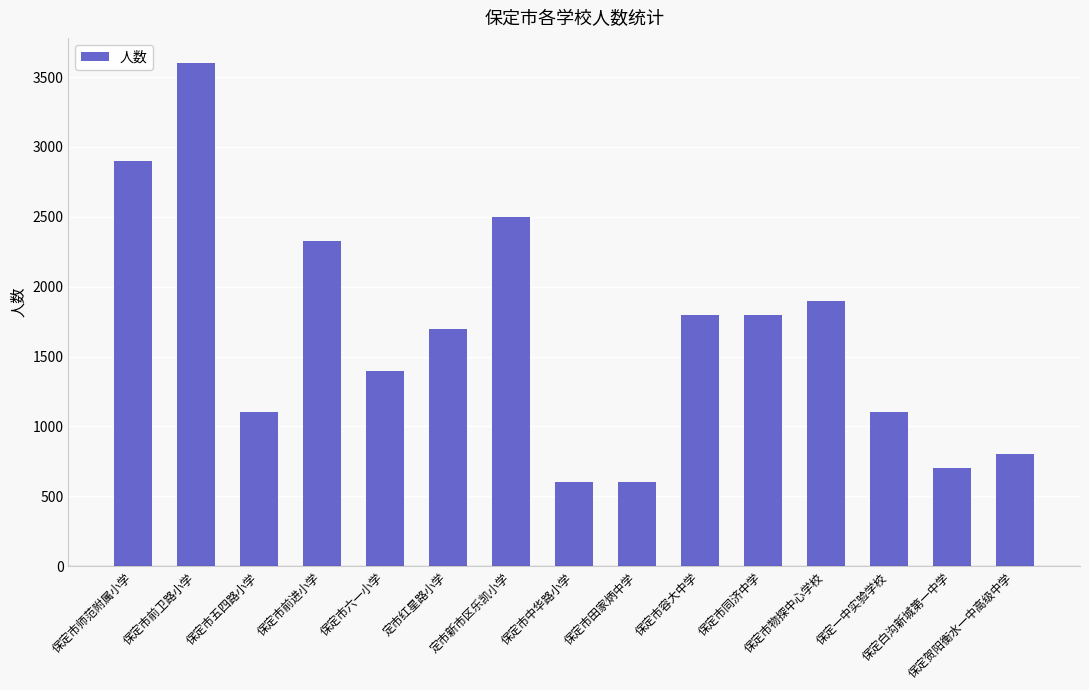

The value at 保定市物探中心学校 is 3276. True or false?

False